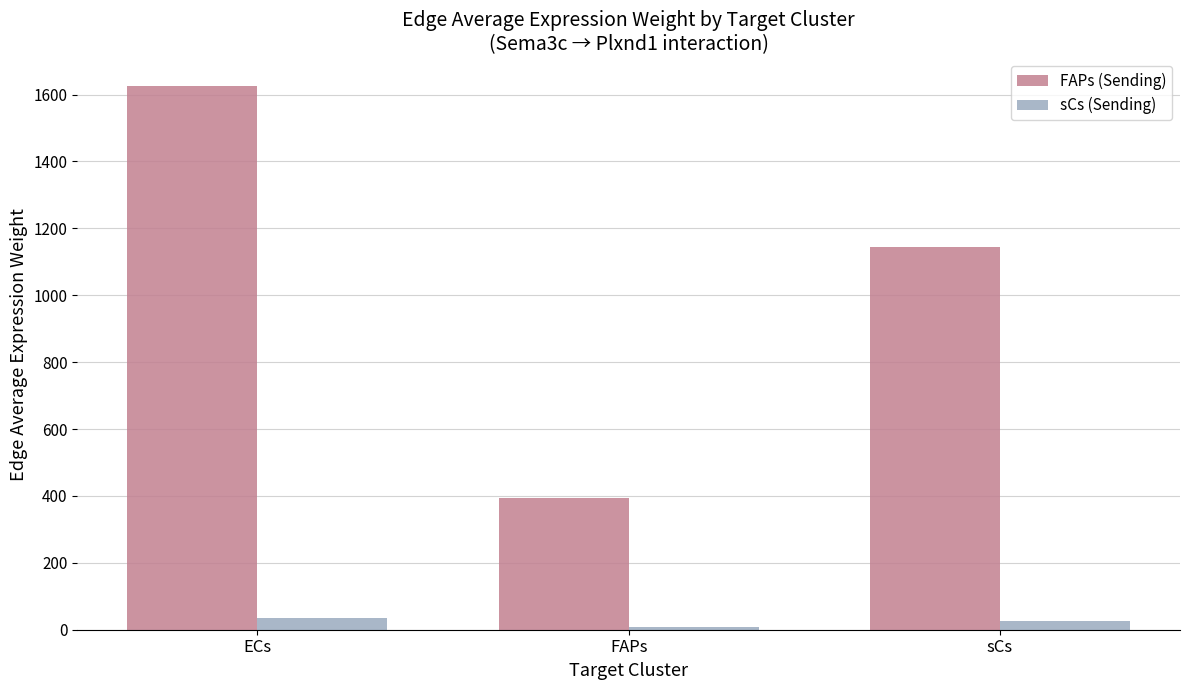

How many data points in sCs (Sending) are less than 25?

1